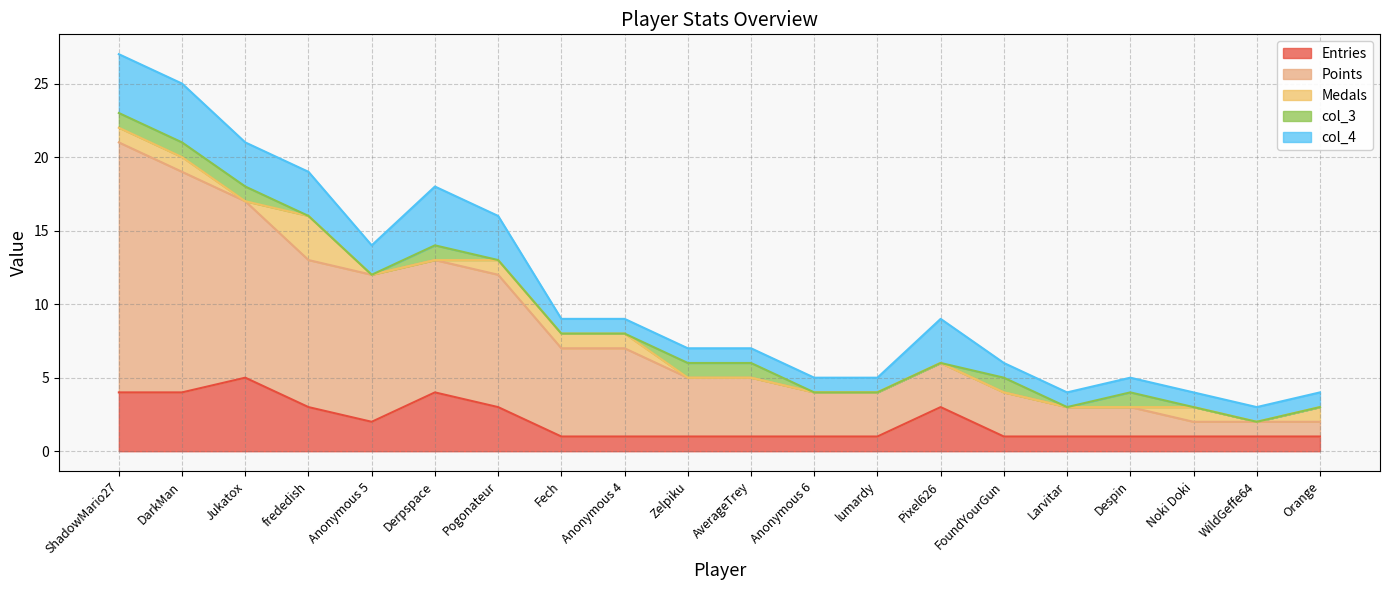

Which series has the largest total across all categories?

Points